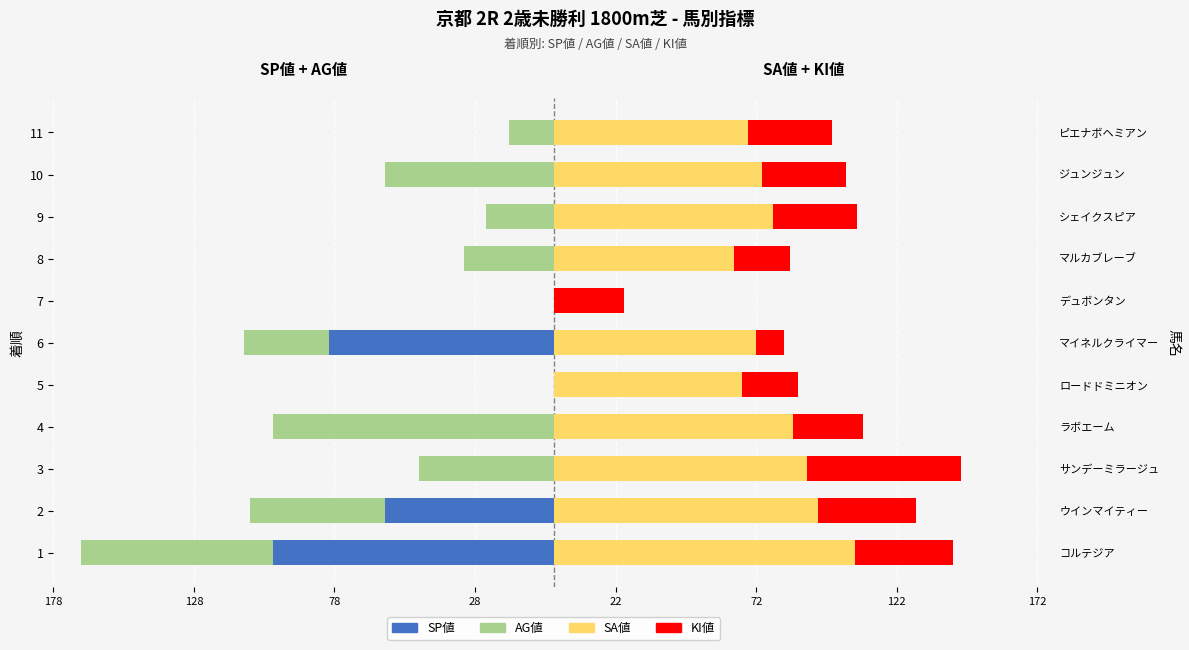

Between 1 and 7, which is larger?

7